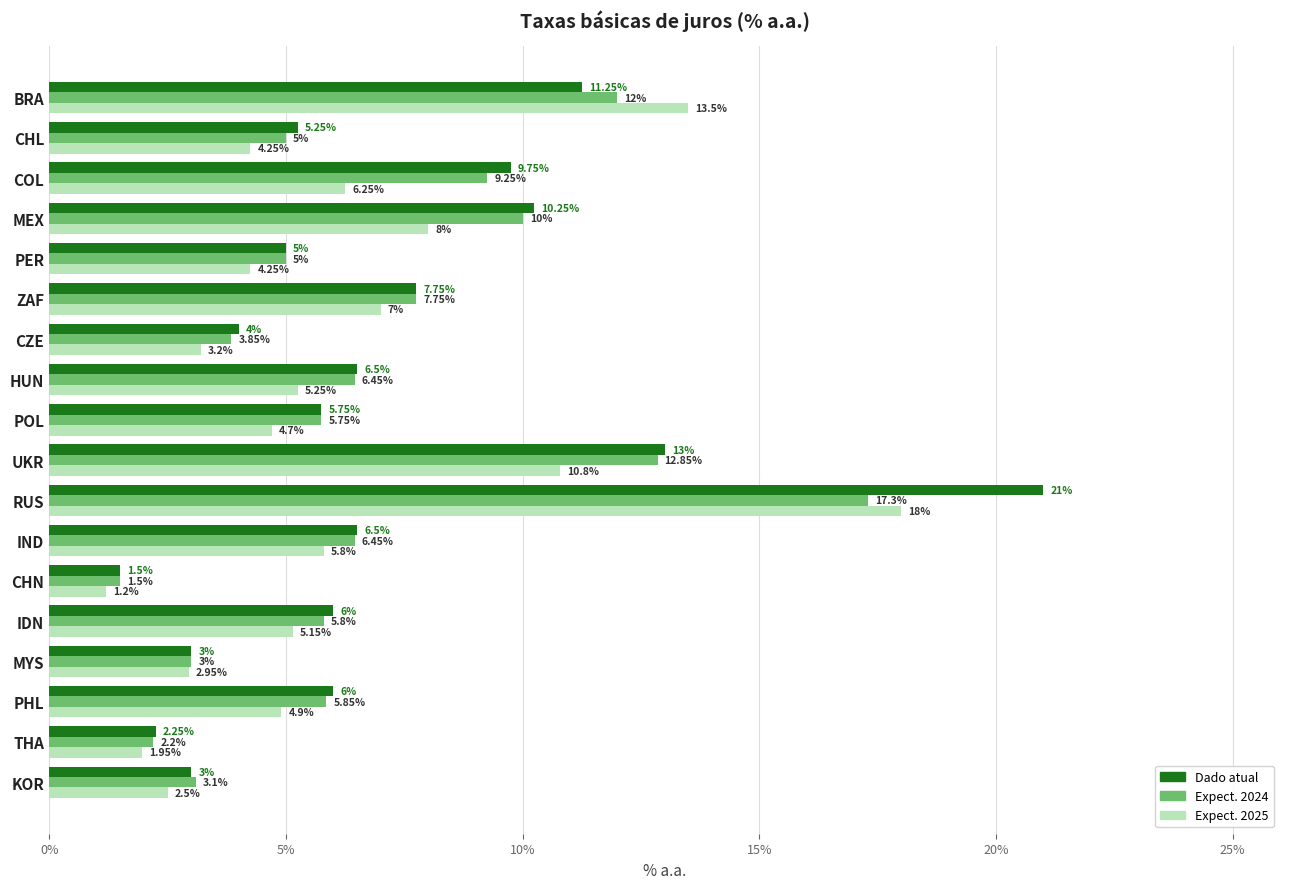

At which label is Dado atual closest to 11?

BRA